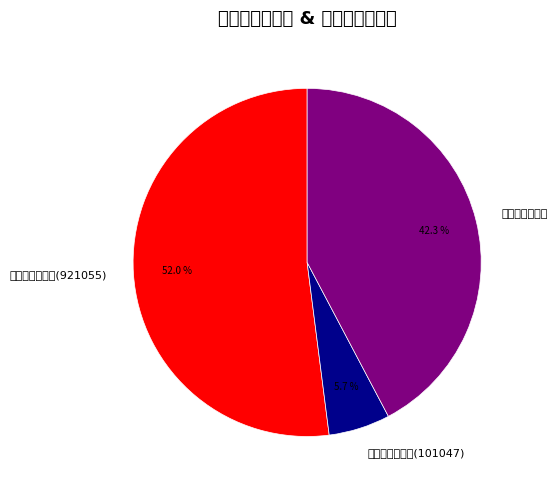

To the nearest percent, what portion does 大风留万安两日 represent?

42%